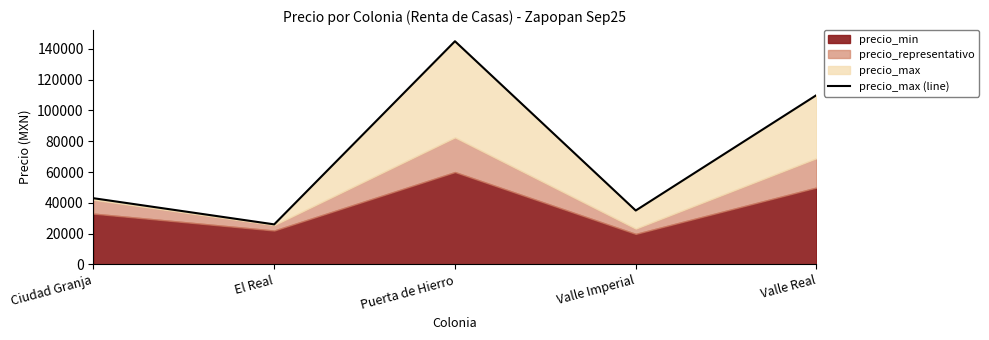

The chart shows a value of 35000 at Valle Imperial. True or false?

True